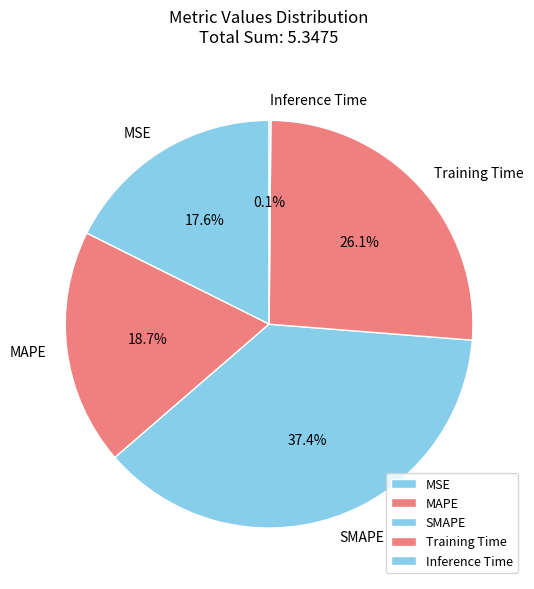

Between Training Time and MSE, which is larger?

Training Time